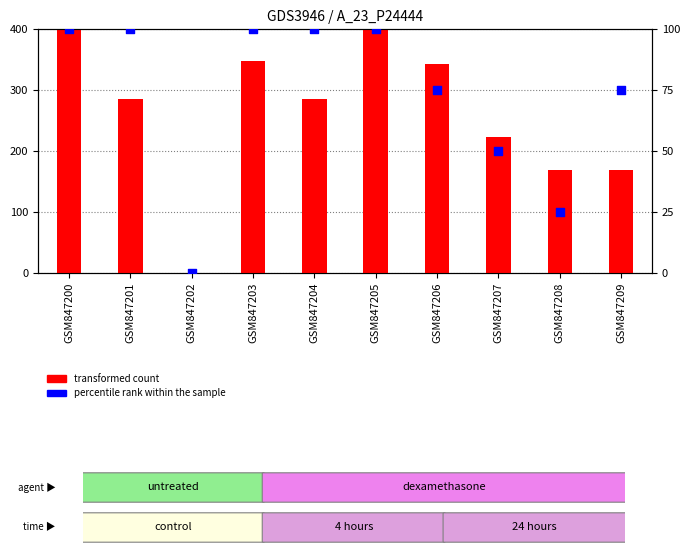

Which series reaches the minimum Y coordinate?

transformed count